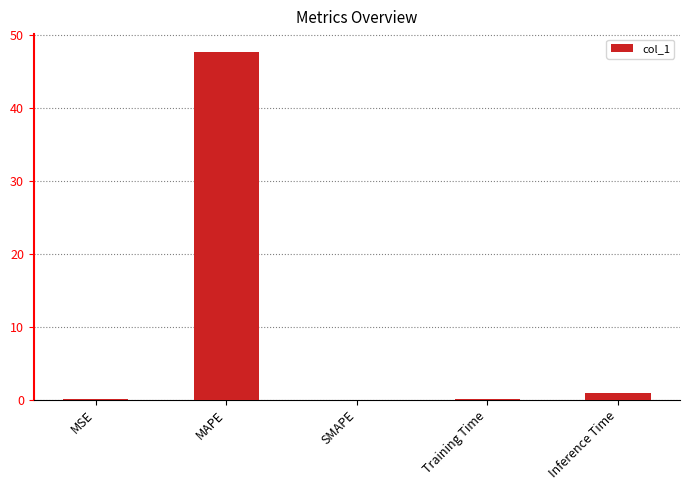

Which has a higher value, Training Time or MAPE?

MAPE